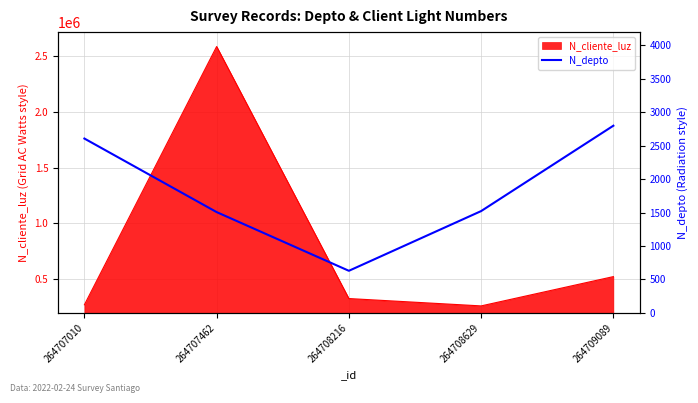

Rank the categories by value from highest to lowest.

264709089, 264707010, 264708629, 264707462, 264708216